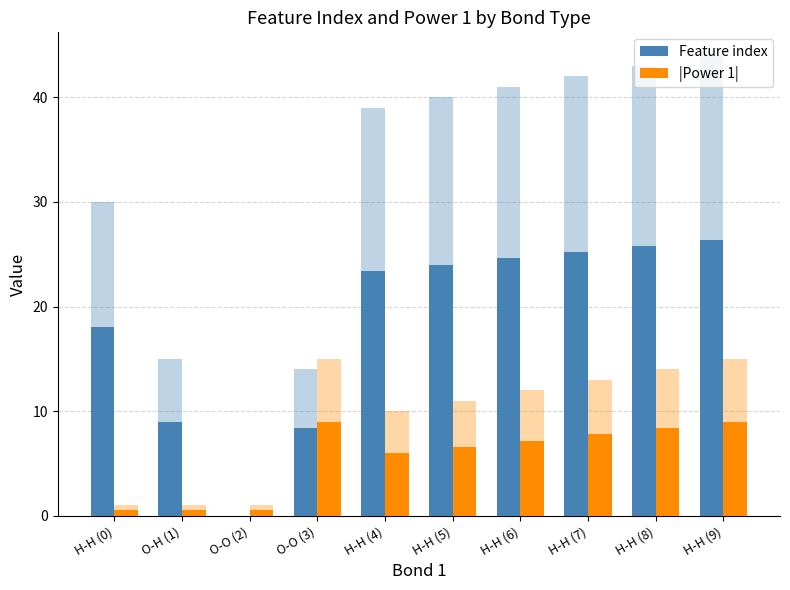

The value of Feature index at H-H (6) is 24.6. True or false?

True